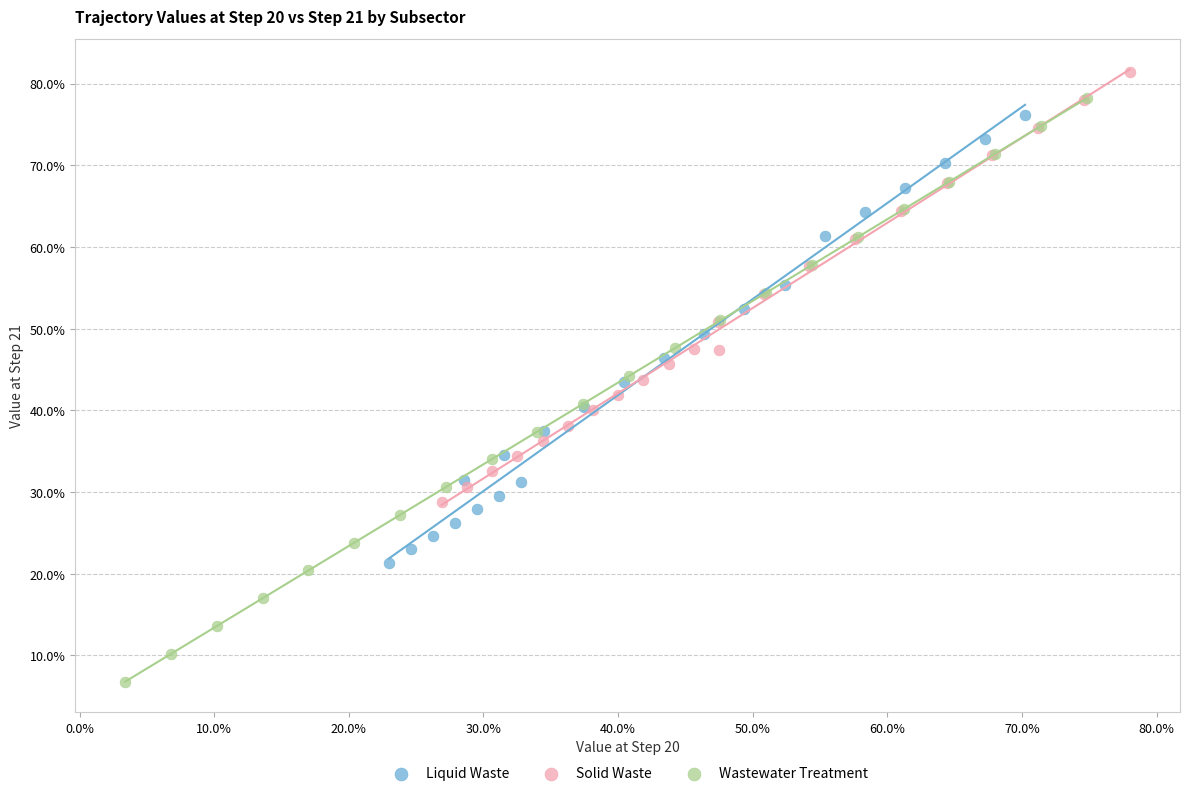

What are all the series names shown in the legend?

Liquid Waste, Solid Waste, Wastewater Treatment